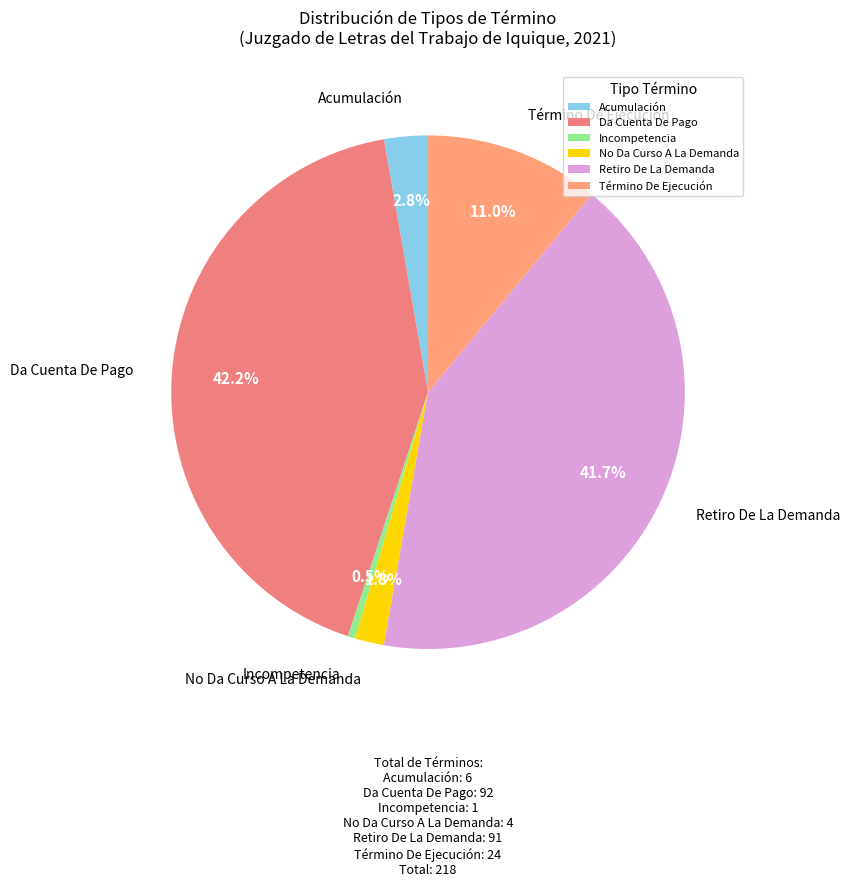

How many segments does this pie chart have?

6